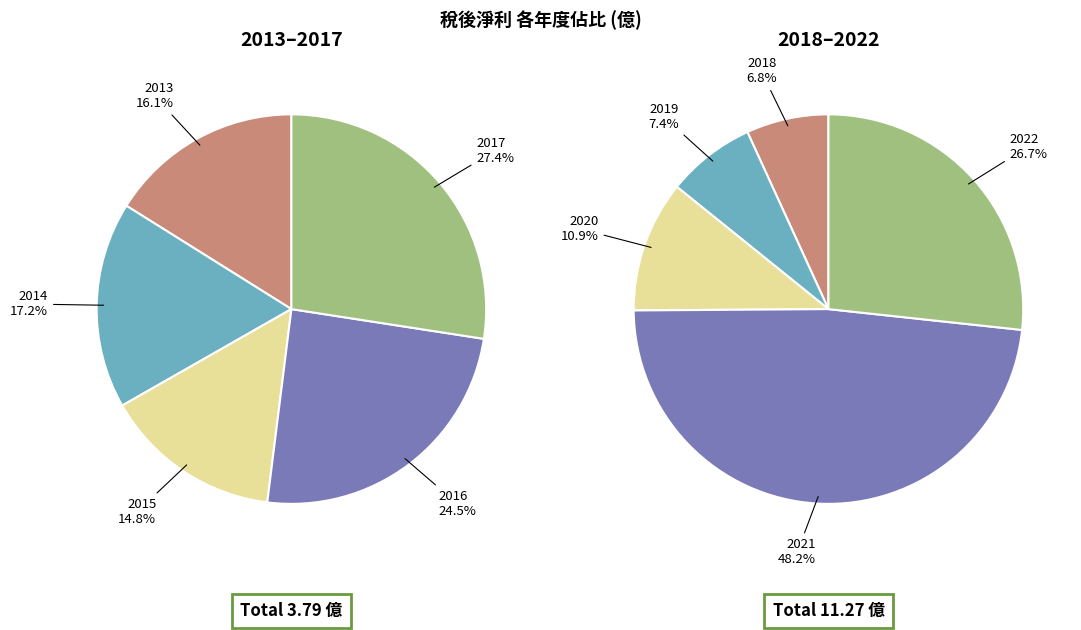

How many segments does this pie chart have?

10